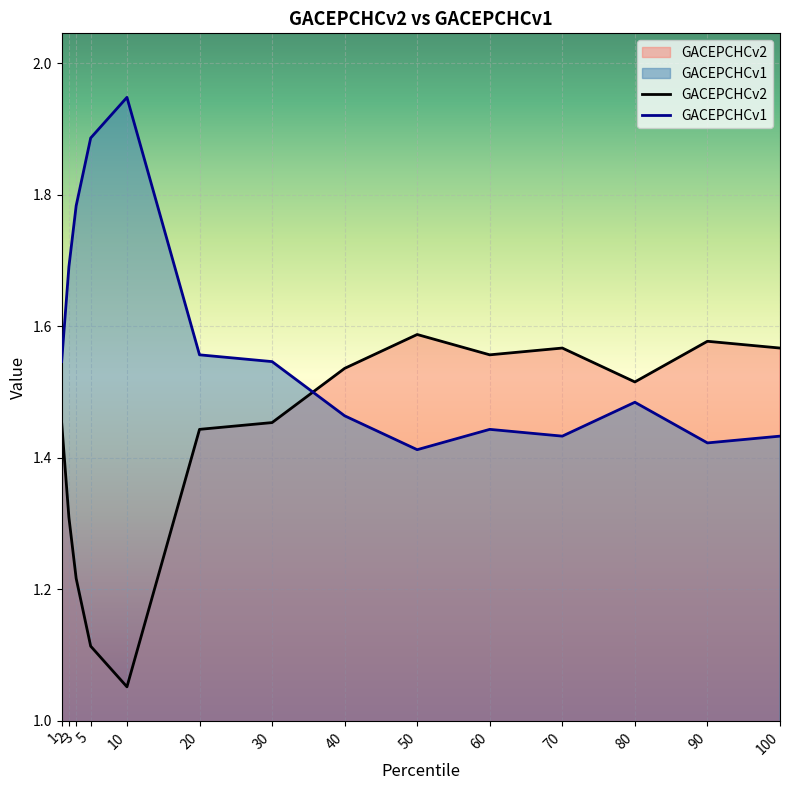

At which category does the chart reach its minimum across all series?

10